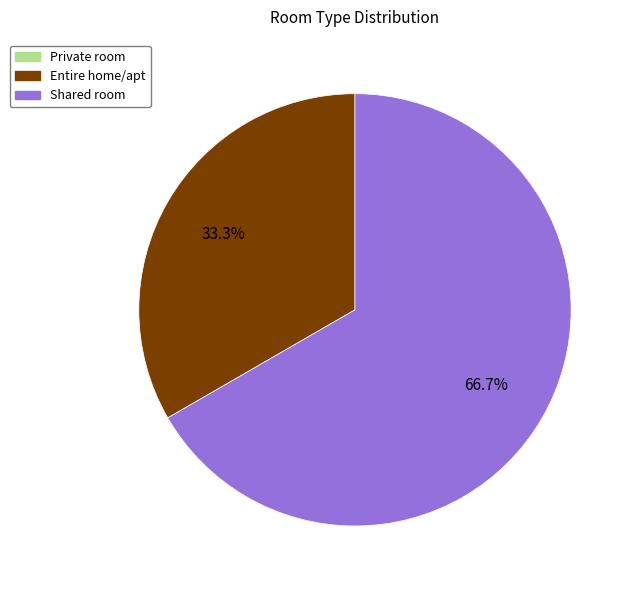

Does any single category account for the majority?

Yes